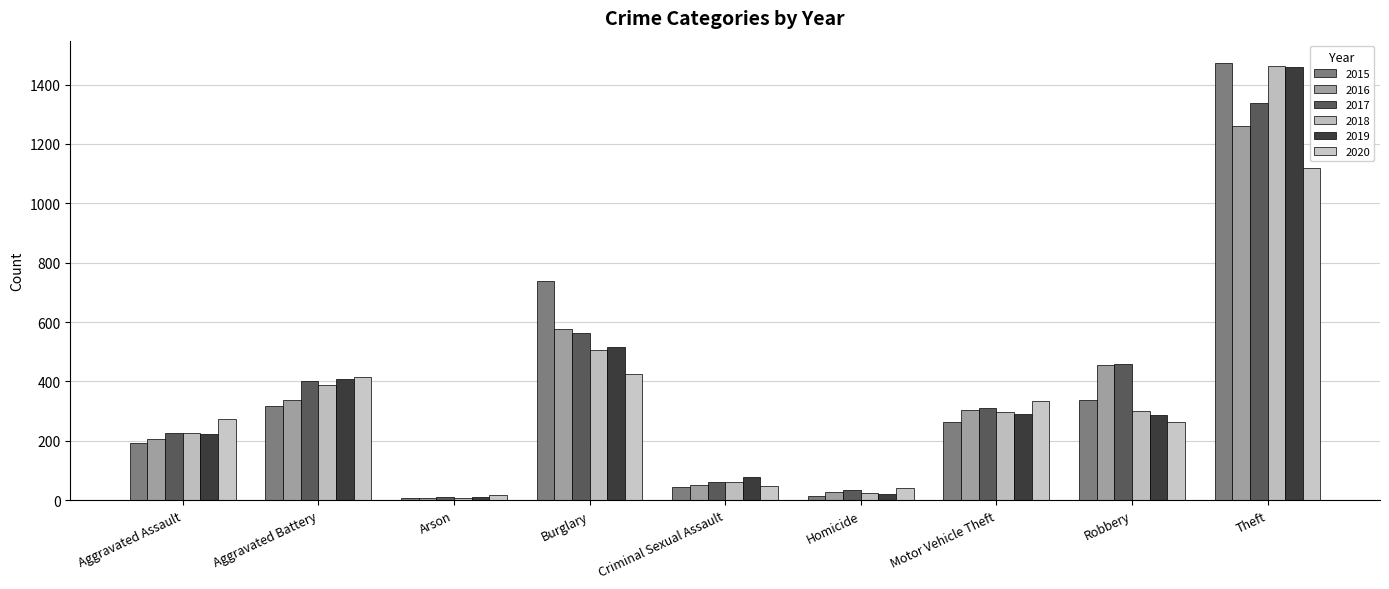

What is the value of the 2017 bar at the 5th from the left?

62